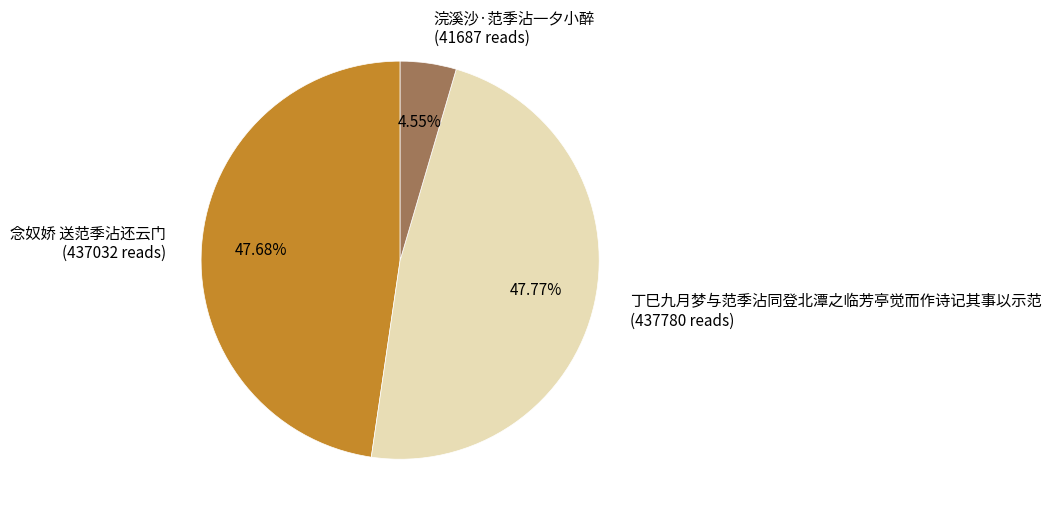

How many segments does this pie chart have?

3